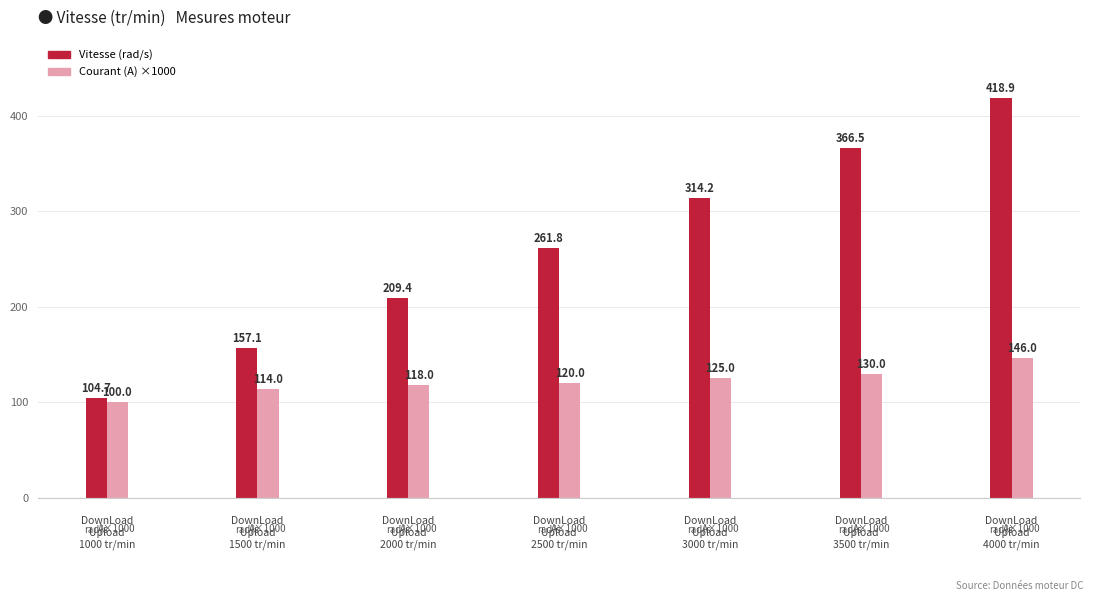

The Vitesse (rad/s) series shows 366.5 at DownLoad
Upload
3500 tr/min. True or false?

True